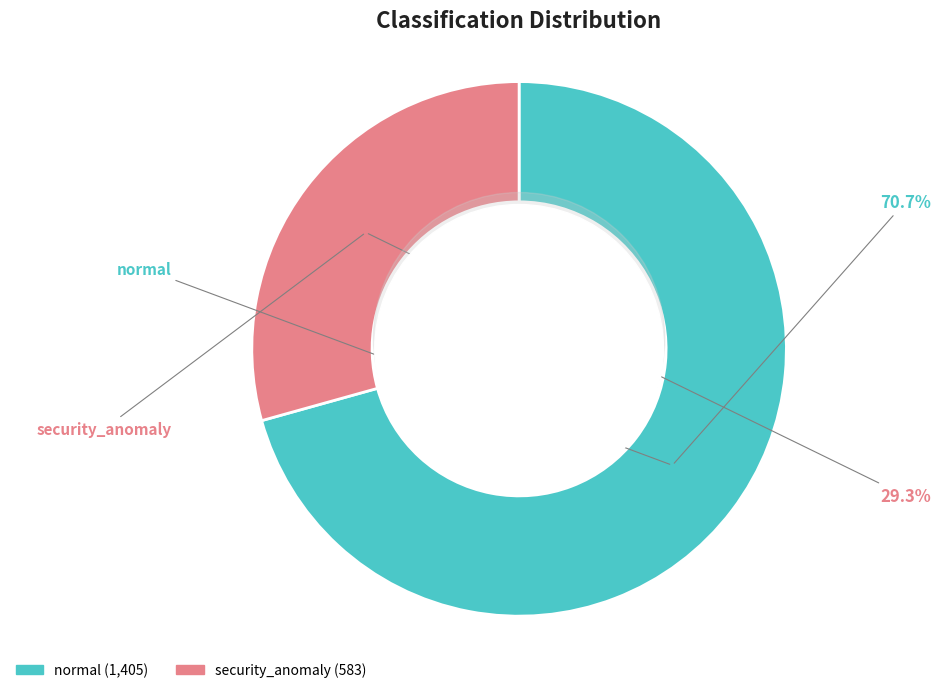

What is the change in value from normal to security_anomaly?

-822